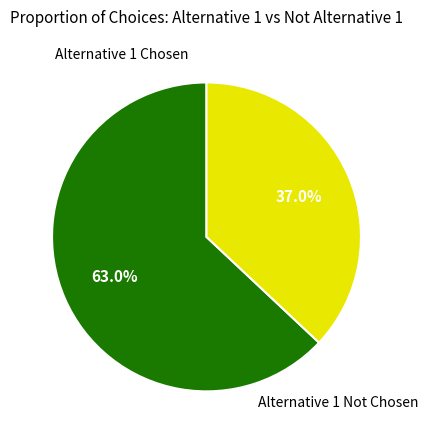

Is there a majority slice in this chart?

Yes